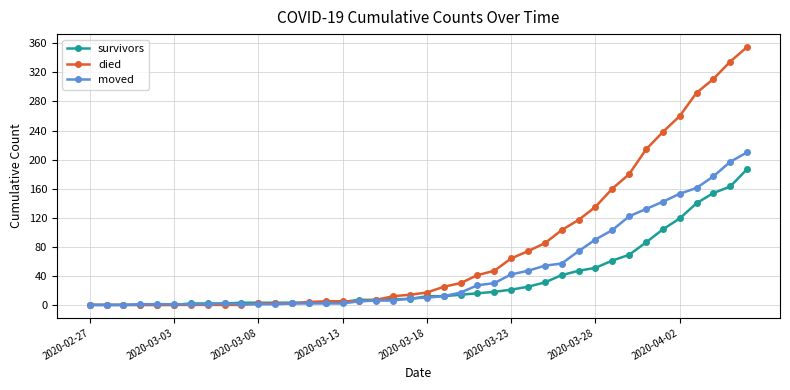

Rank the series by their maximum value, from lowest to highest.

survivors, moved, died